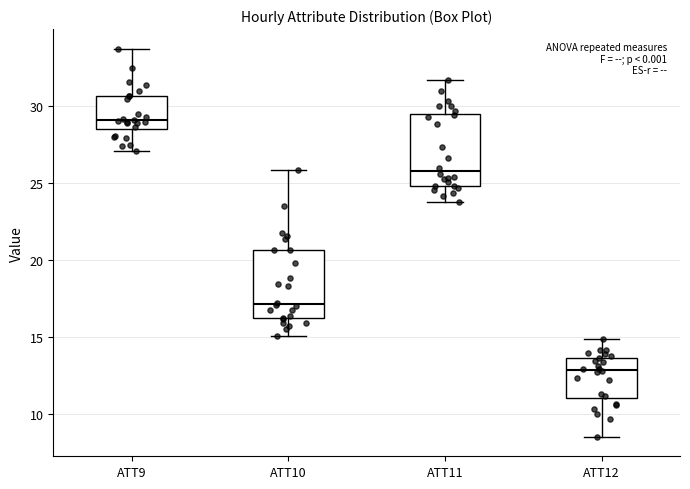

Which box's median line is the highest?

ATT9